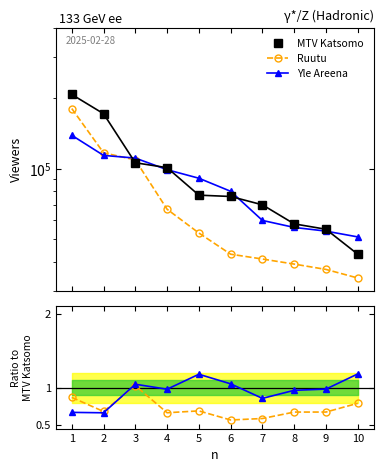

Which series has the widest spread of values?

MTV Katsomo